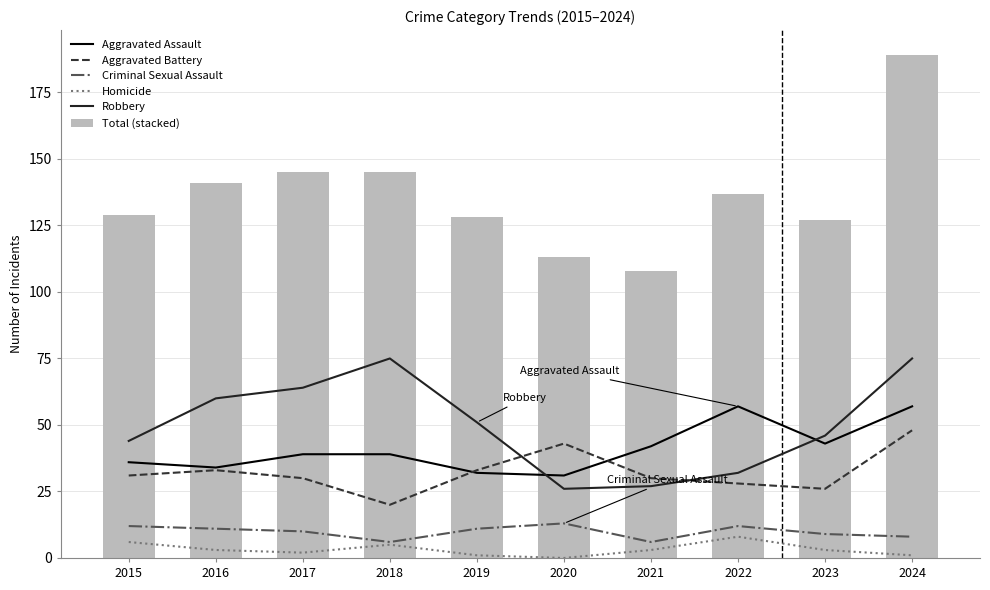

At which category is the sum across all series the highest?

2024